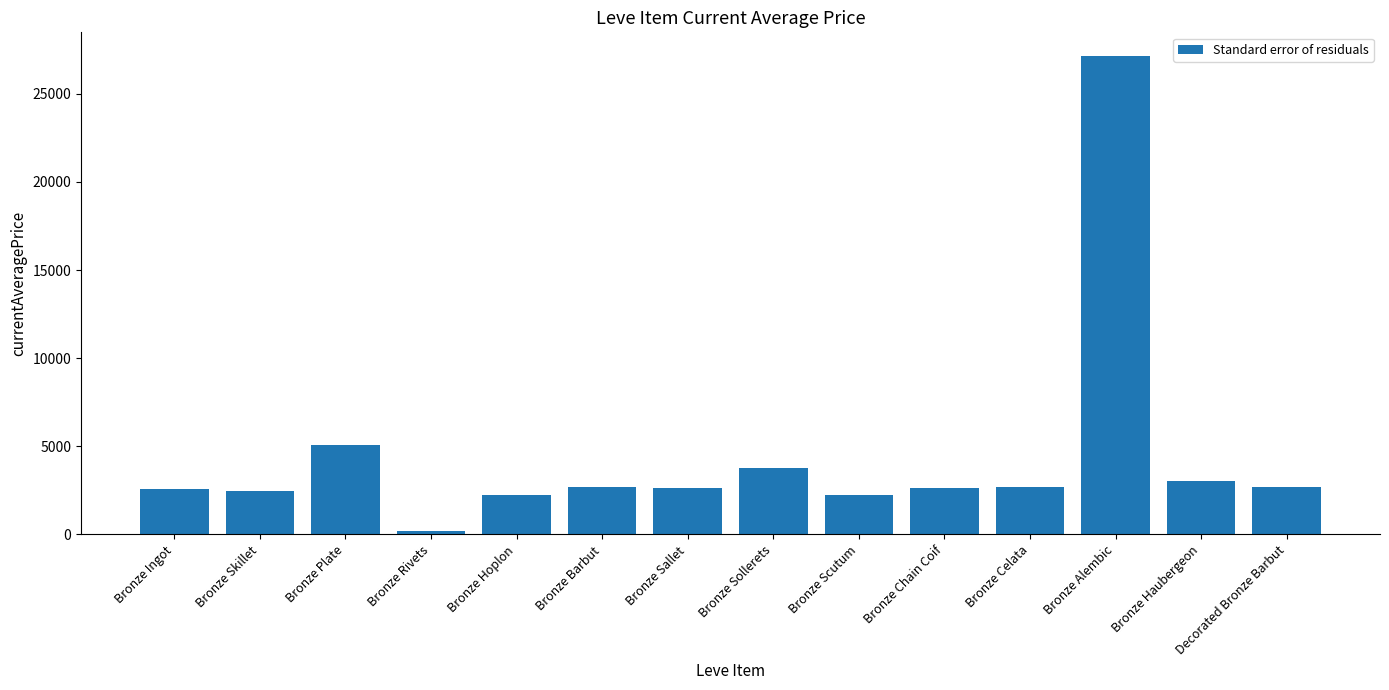

What is the average value?

4433.0